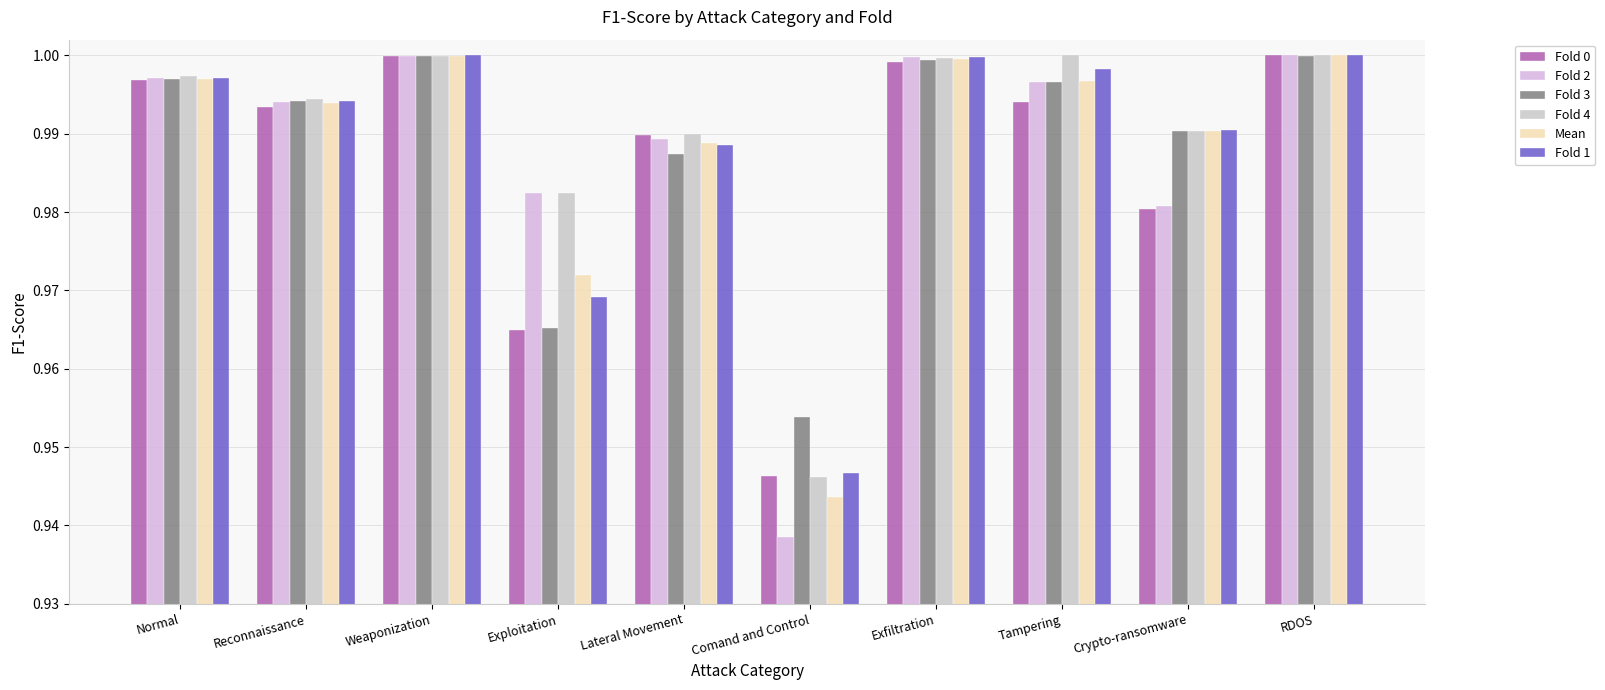

What is the total value across all series at Crypto-ransomware?

5.9